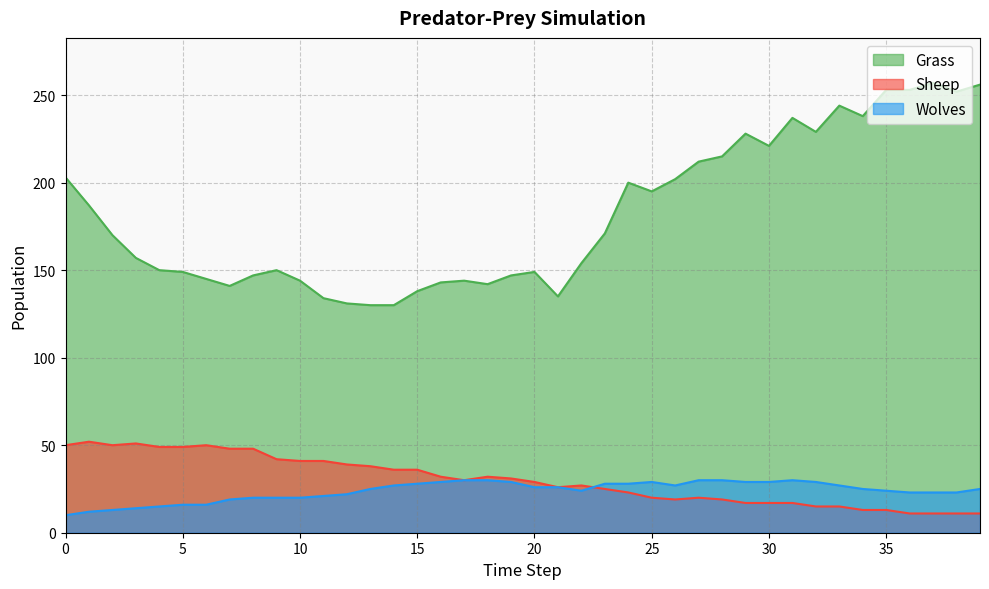

Is the value of Grass at 12 greater than the value of Sheep at 25?

Yes